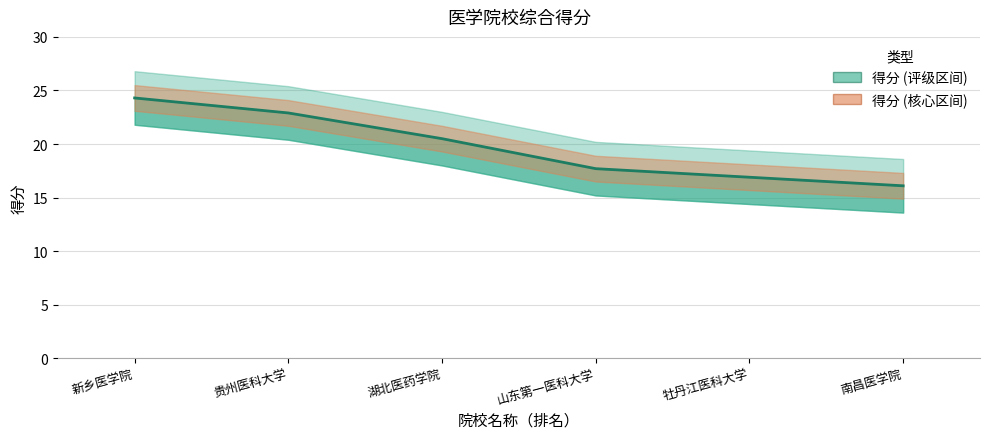

How many values are below 20?

3